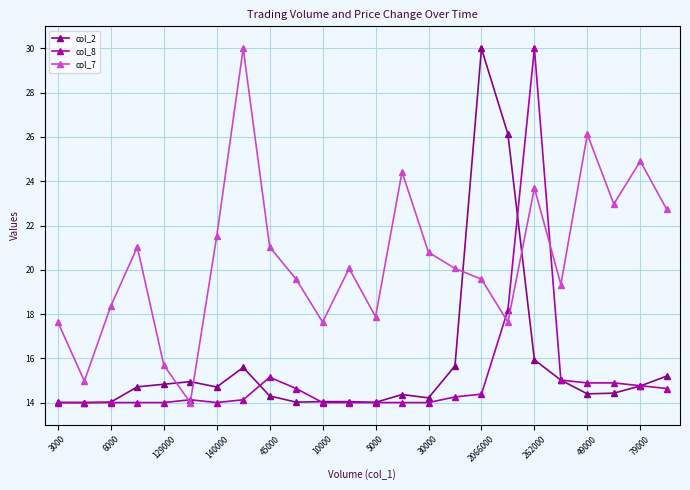

Which series has the largest total across all categories?

col_7